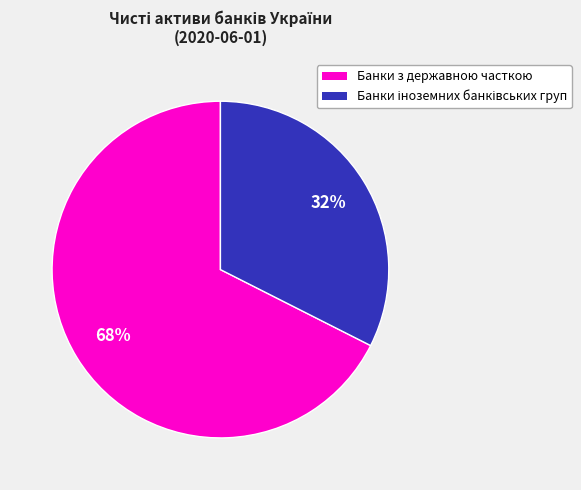

Which slice is the largest?

Банки з державною часткою